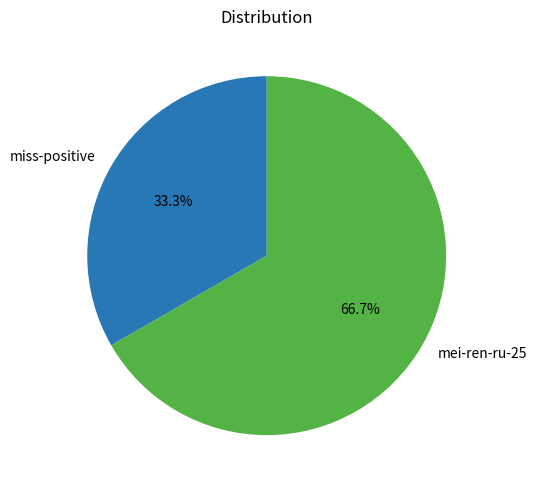

Which slice is the smallest?

miss-positive